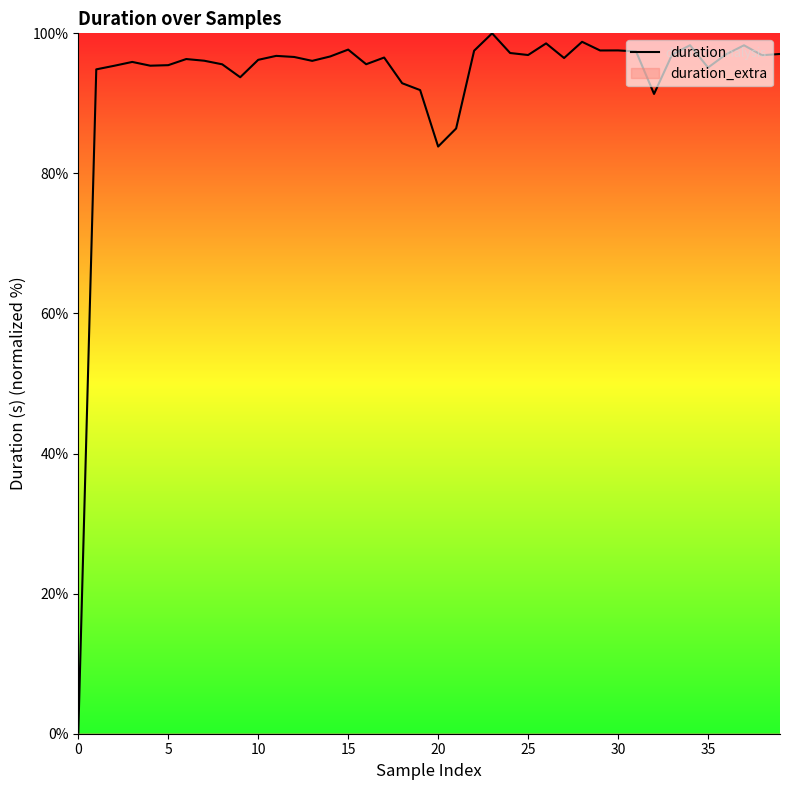

At which label is duration closest to 50?

20